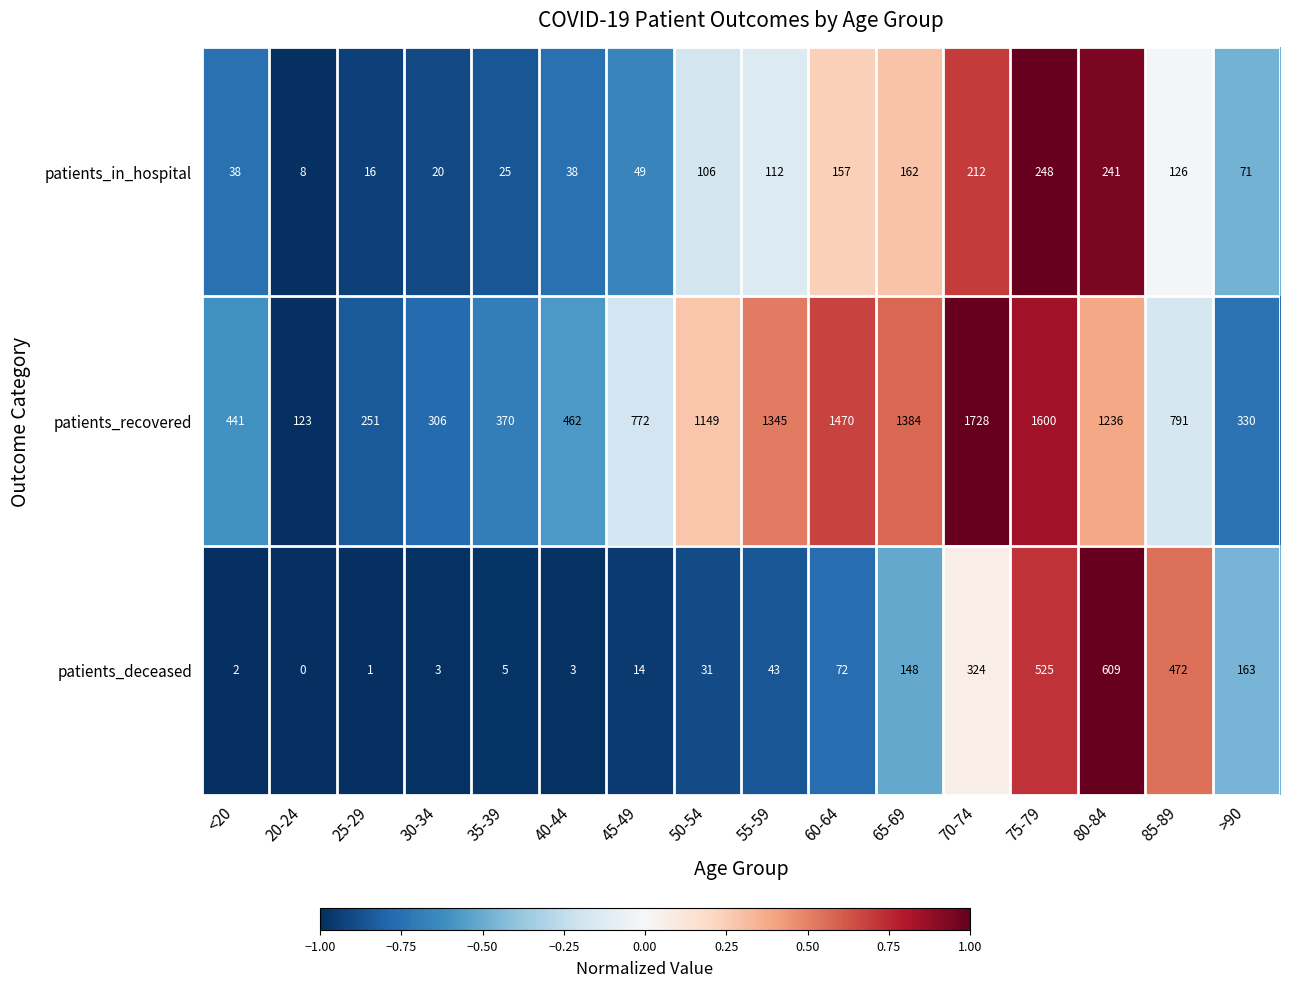

Rank the series by their maximum value, from highest to lowest.

patients_recovered, patients_deceased, patients_in_hospital